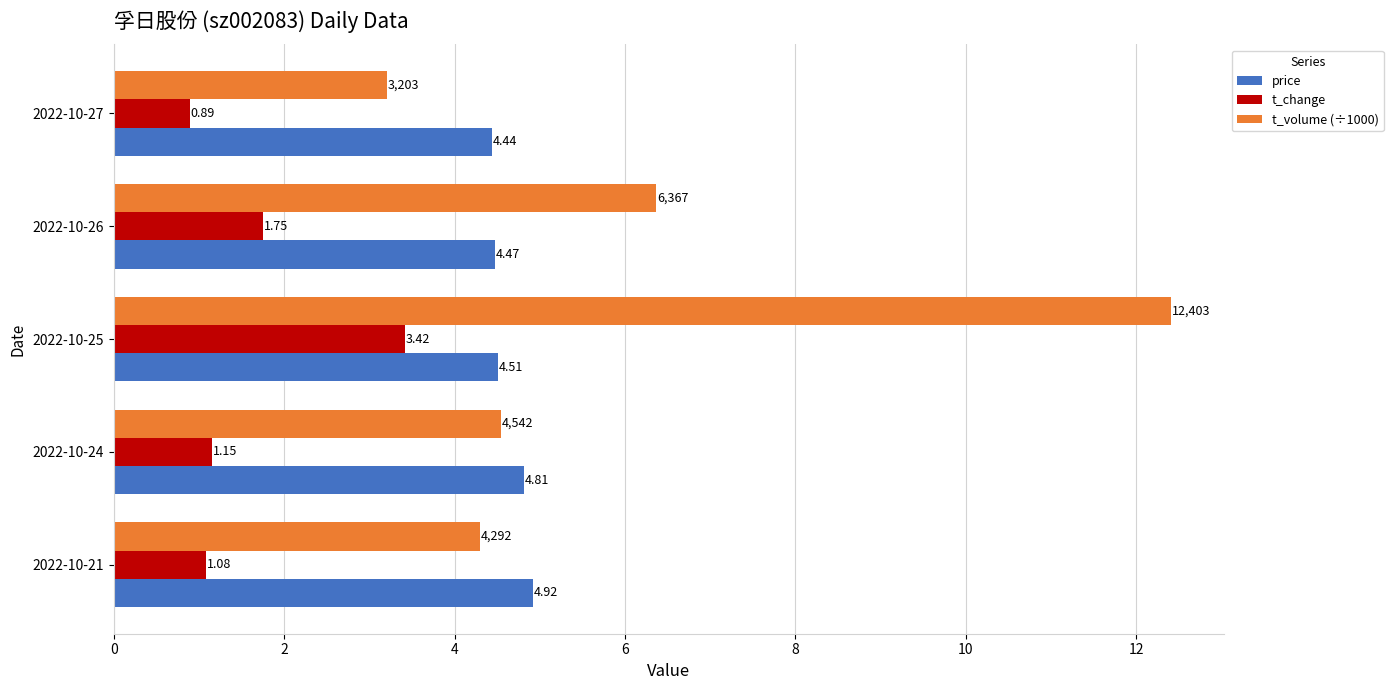

What is the average value of the t_volume (÷1000) series?

6.2